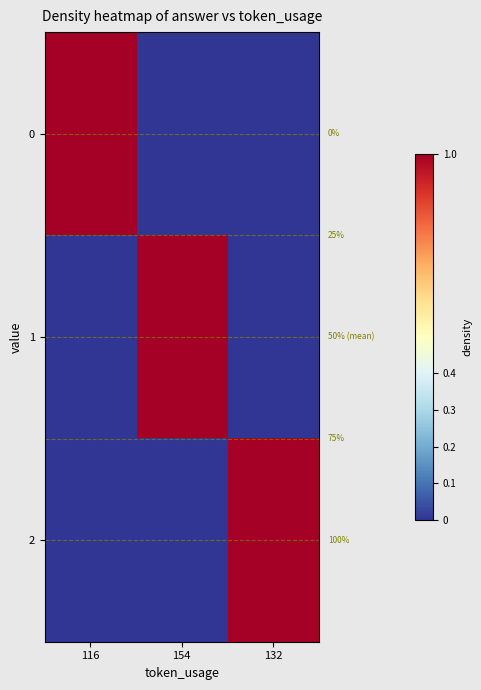

How many series are shown in this chart?

3